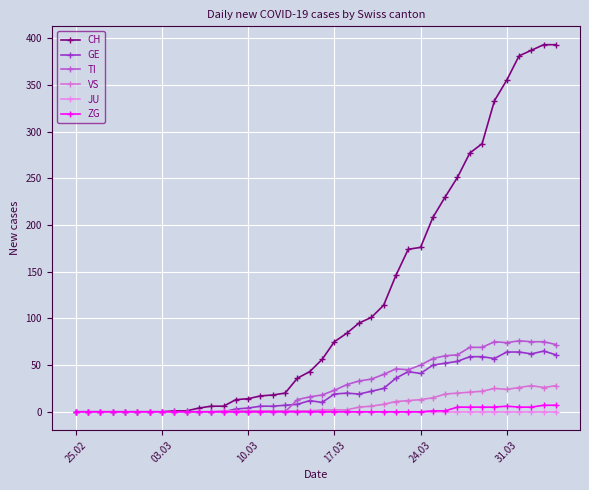

How many values in the GE series are below 12?

20